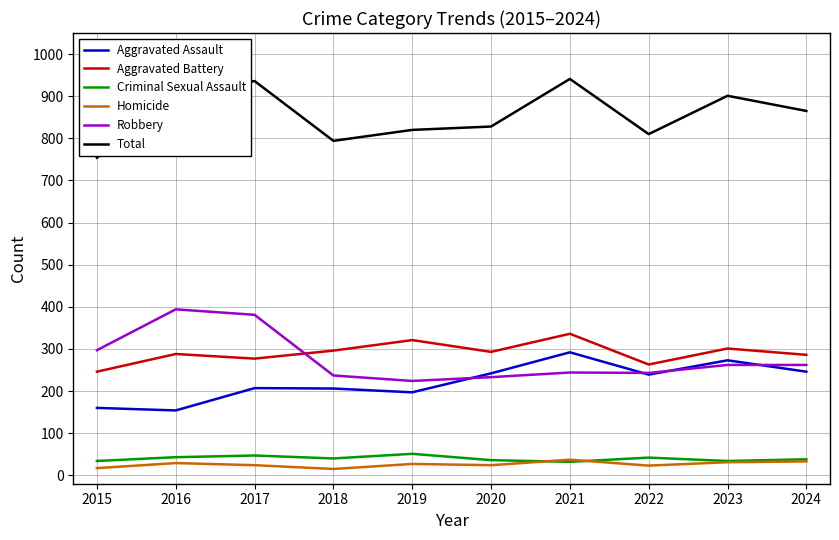

True or false: Aggravated Battery has a value of 155 at 2016.

False